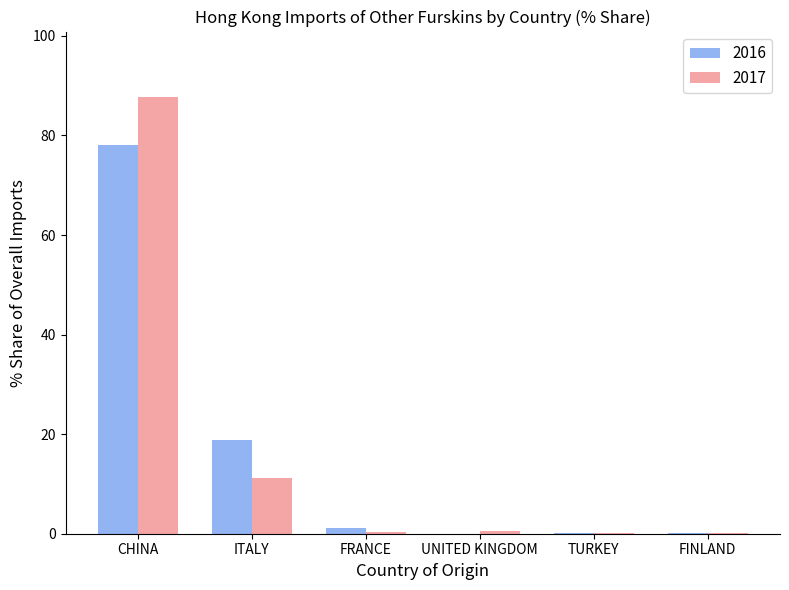

What is the sum of all 2016 values?

98.4